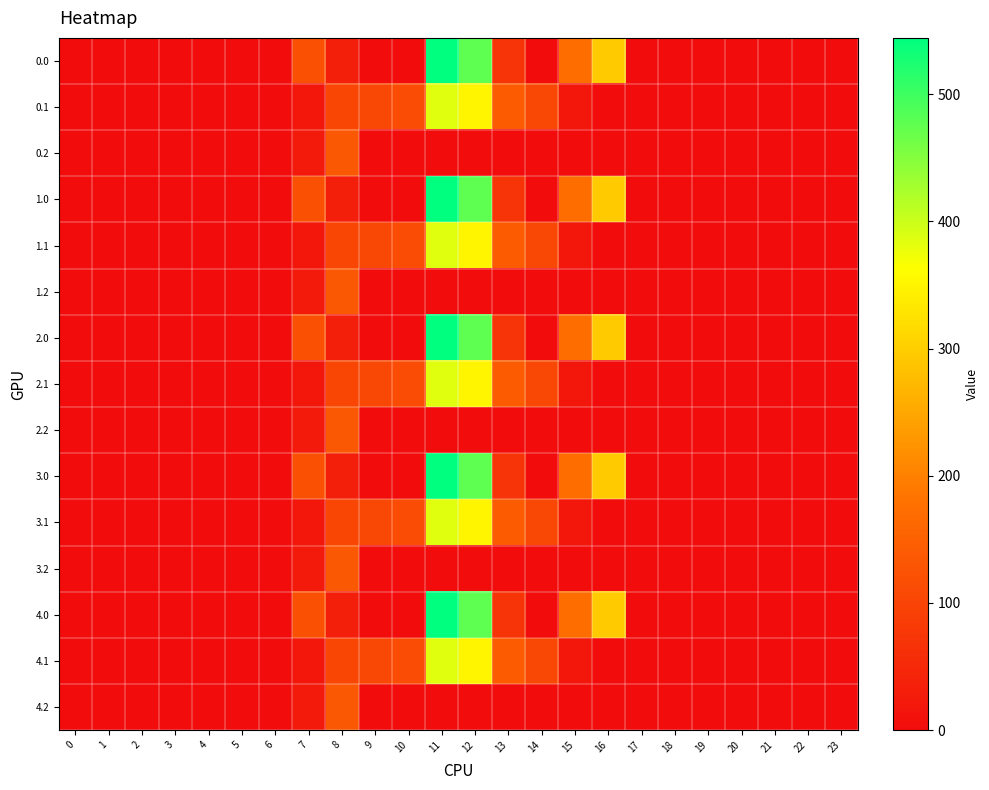

Which has a higher value, 13 or 22?

13